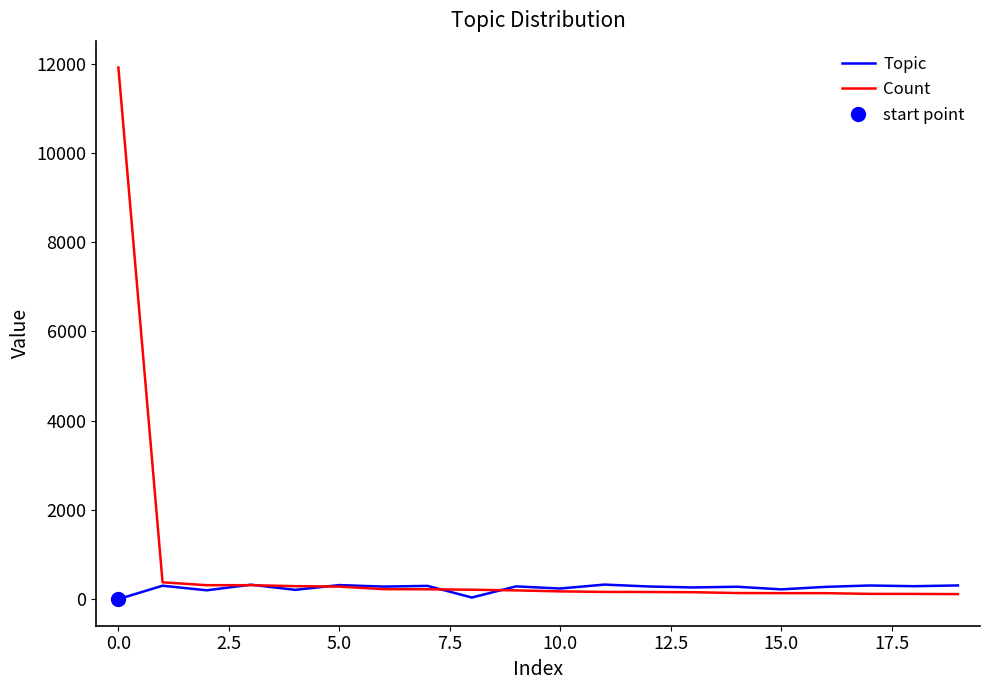

What is the maximum value for Count?

11916